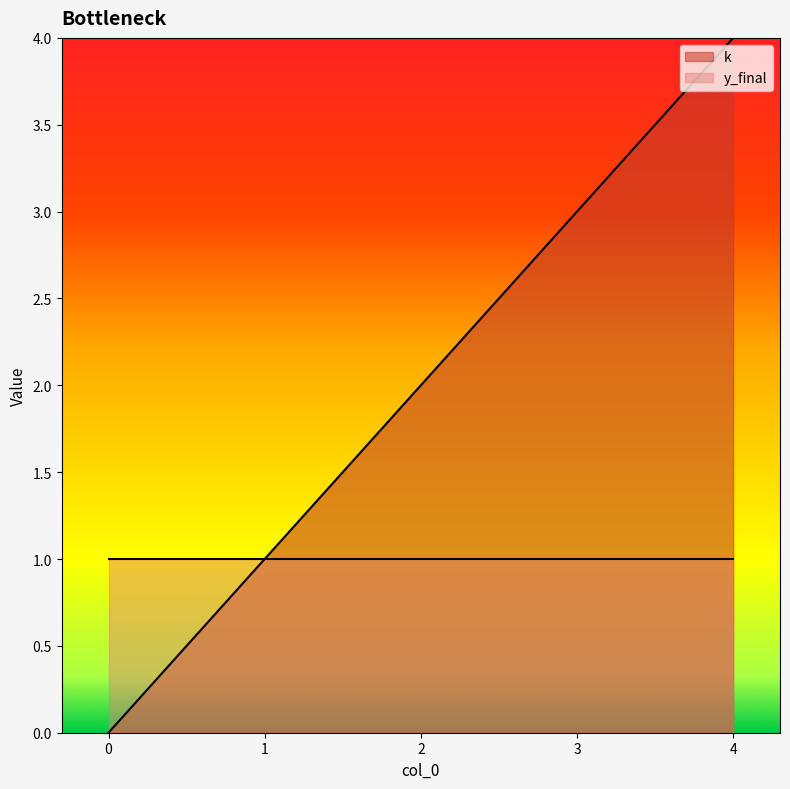

Between 3 and 0, which is larger?

3